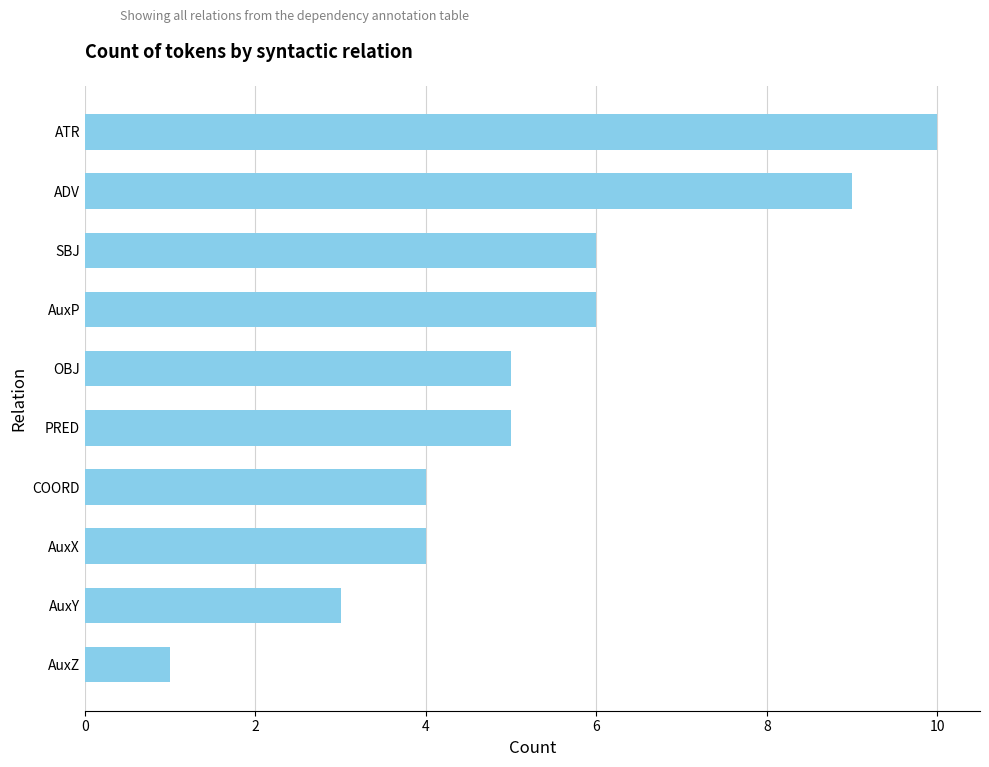

Reading bottom to top, list all the values displayed in this chart.

1	3	4	4	5	5	6	6	9	10